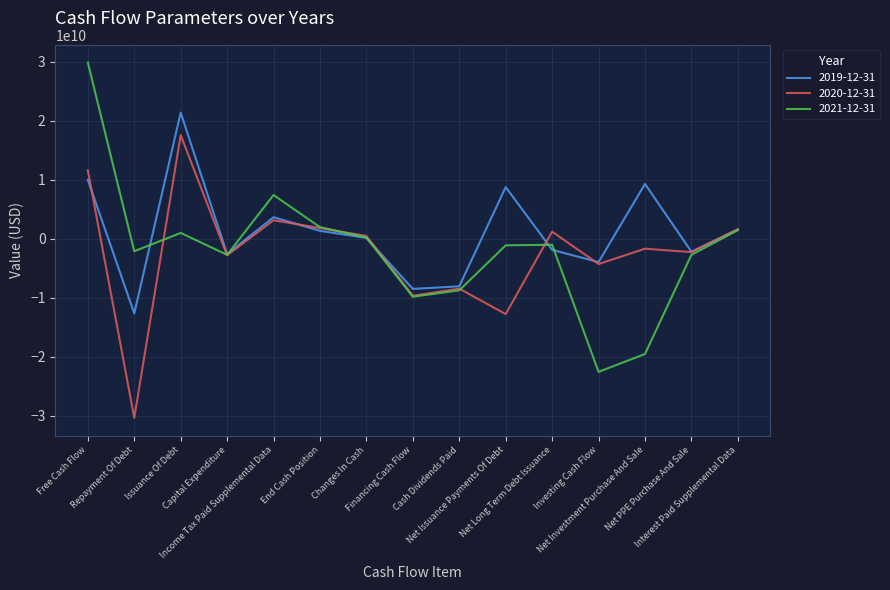

List the series in order of their peak value, highest first.

2021-12-31, 2019-12-31, 2020-12-31